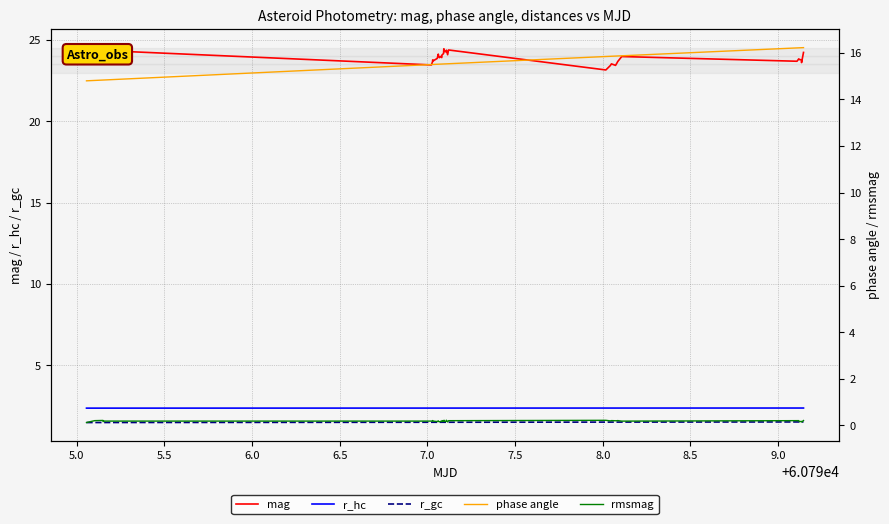

Is this an area chart (filled region under the line)?

No